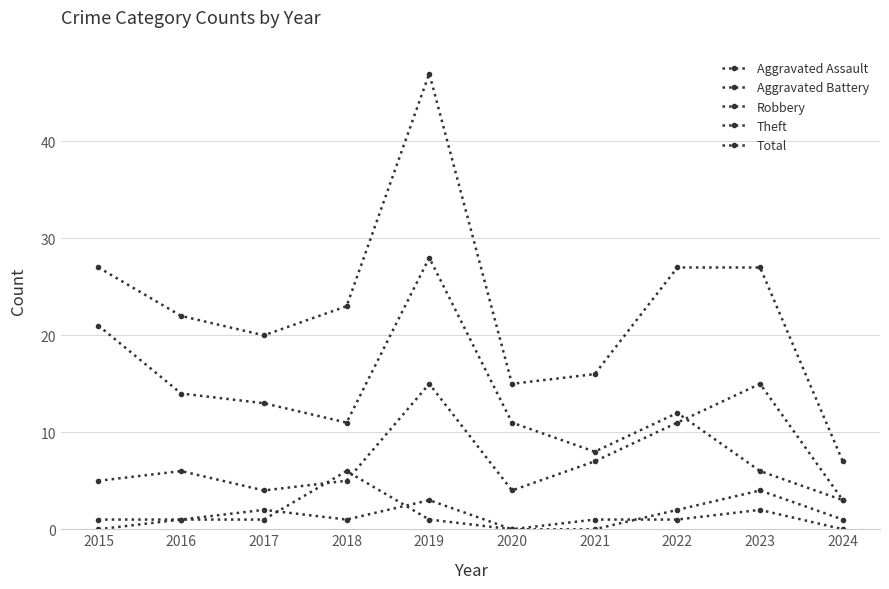

Which series has the largest range (max minus min)?

Total